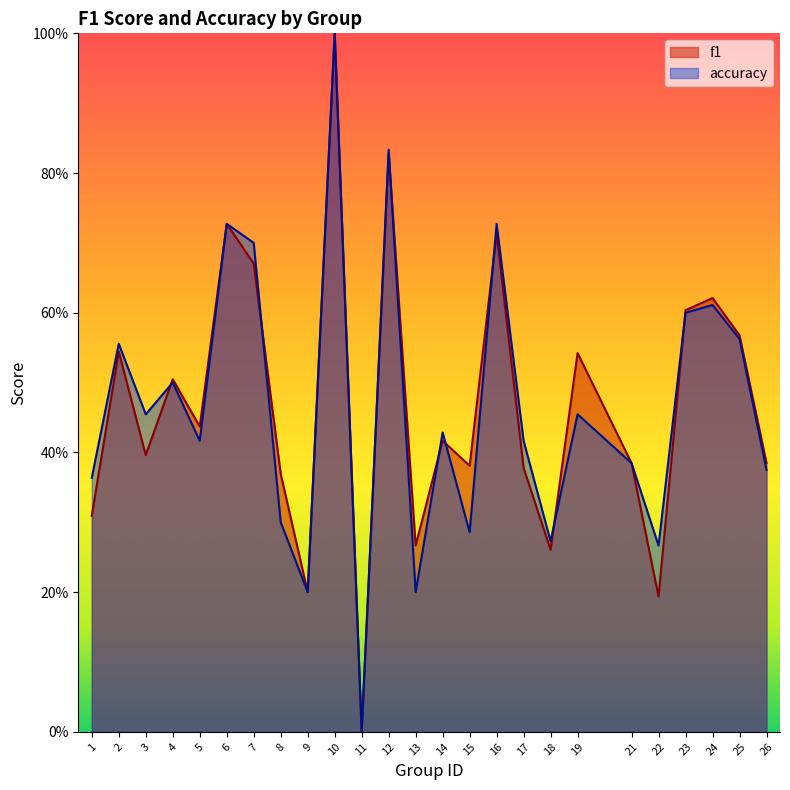

What is the value of the f1 point at the 24th from the left?

0.6